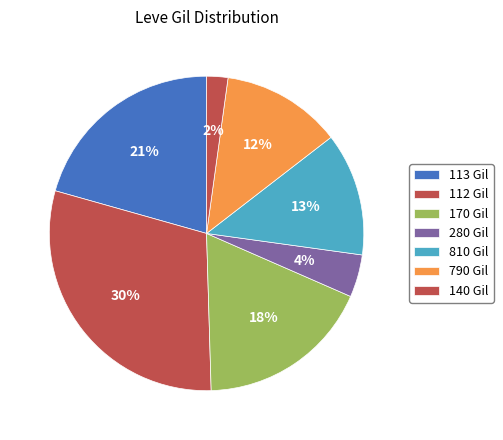

How many segments does this pie chart have?

7